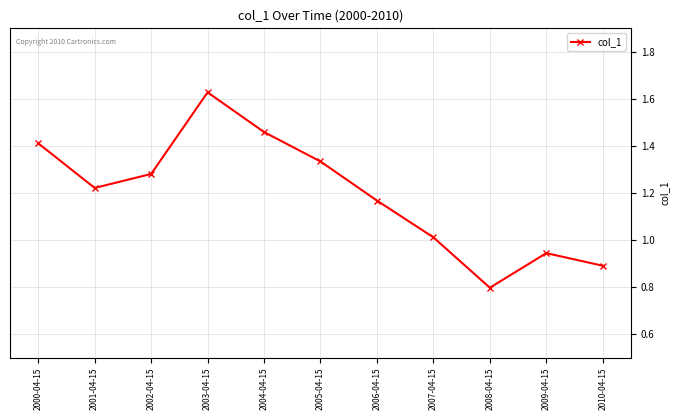

What is the change in value from 2003-04-15 to 2010-04-15?

-0.7